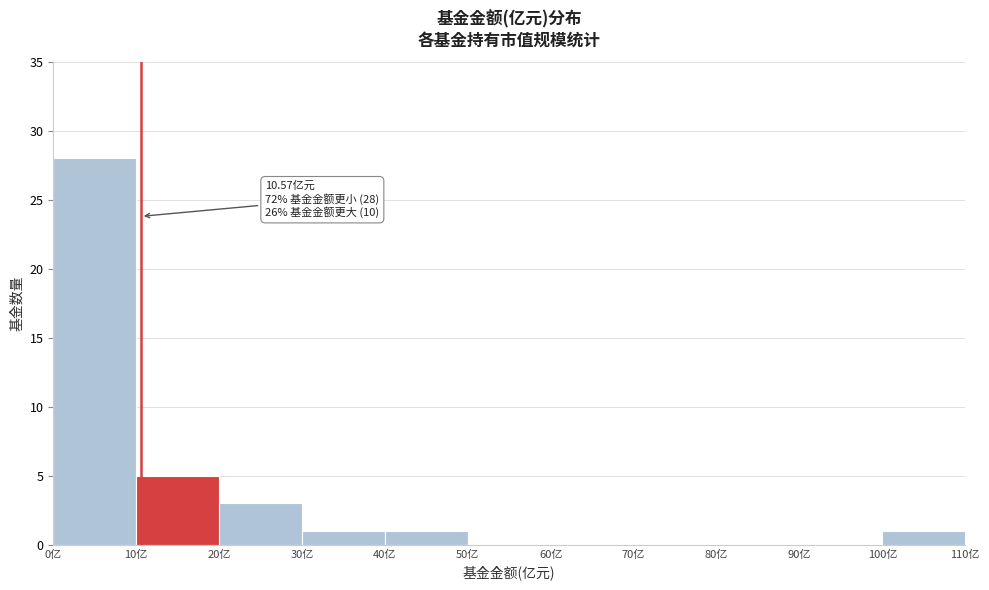

Which range on the x-axis has the tallest bar?

0 to 10